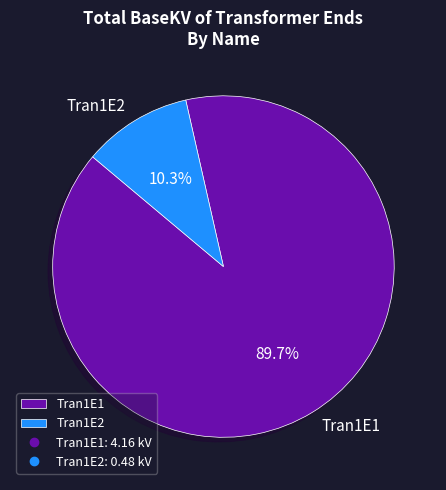

Which category accounts for the majority?

Tran1E1